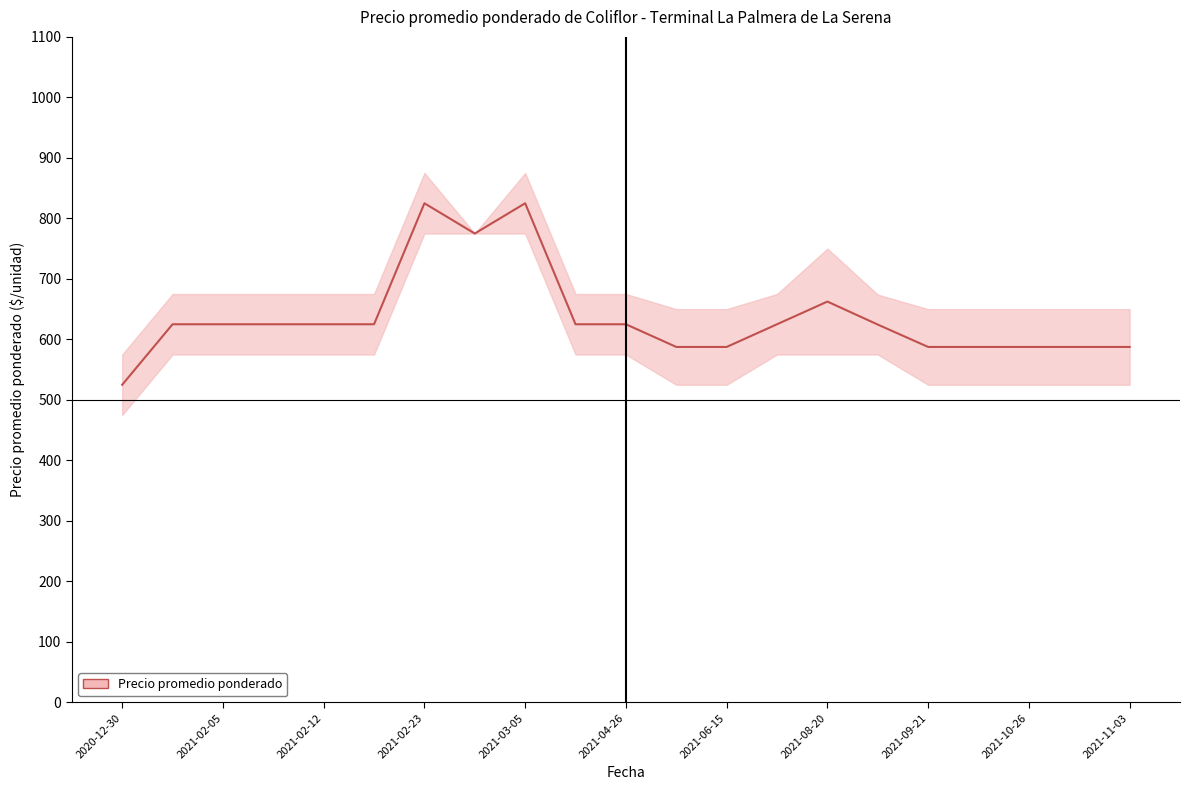

How many data points does each series have?

21